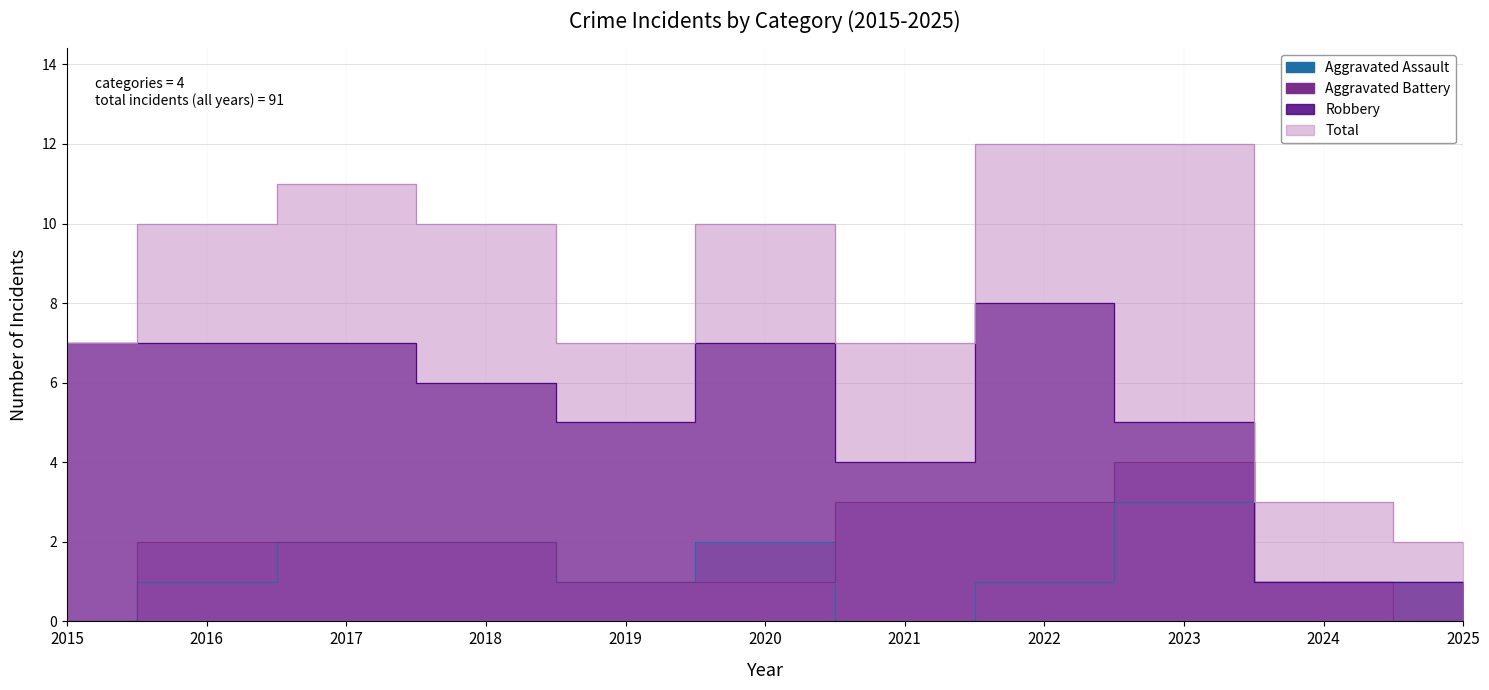

What is the value of the Total point at the 3rd from the left?

11